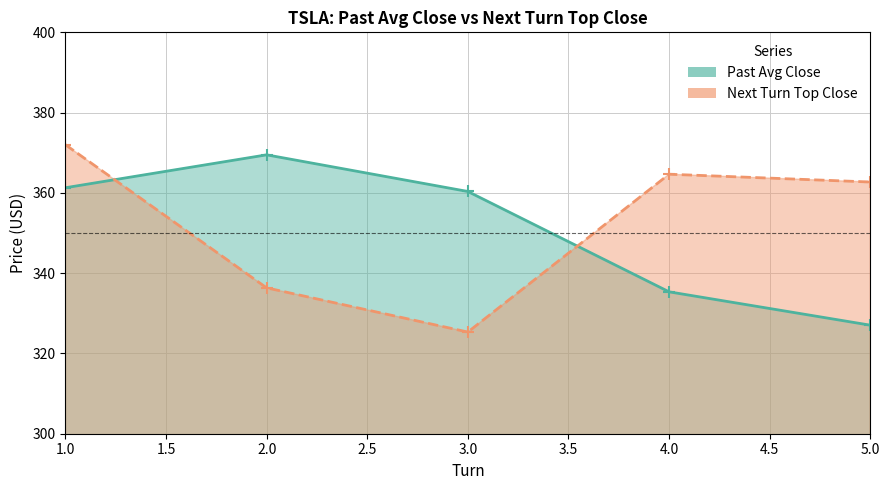

True or false: Past Avg Close has a value of 576.2 at 3.

False